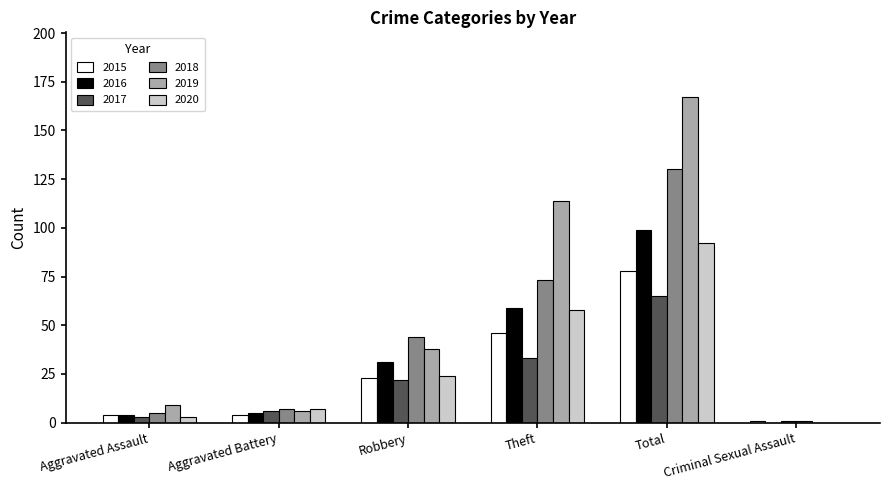

What is the sum of the 2017 values at Robbery and Theft?

55